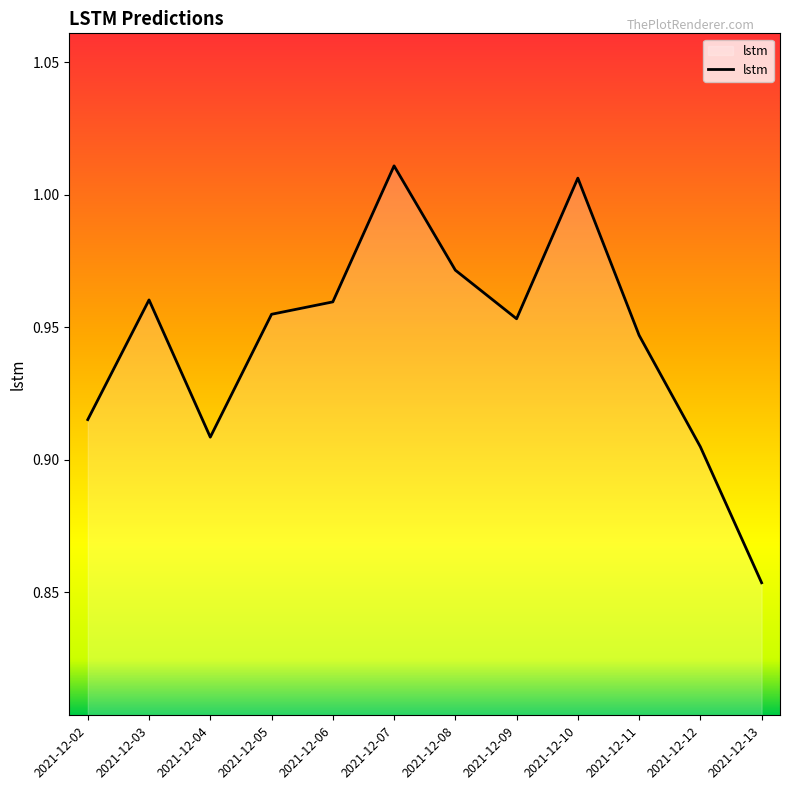

Where is the data nearest to the value 0?

2021-12-13